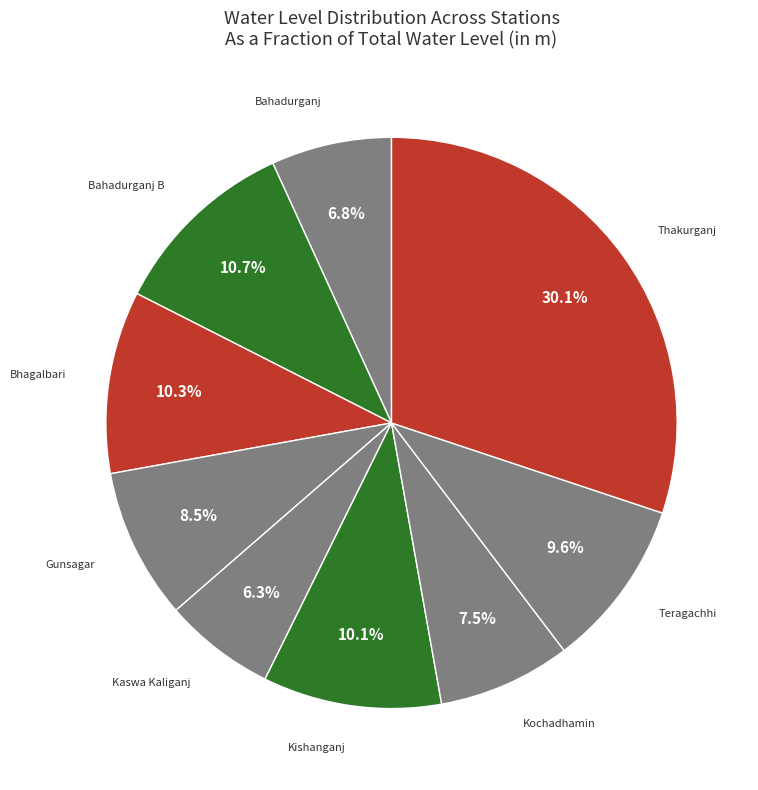

Count the number of slices in the pie.

9